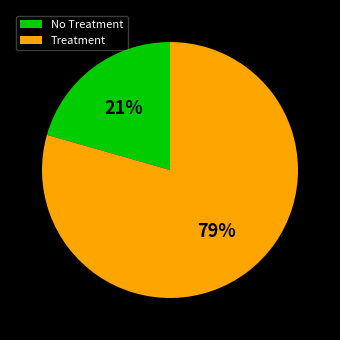

Is there a majority slice in this chart?

Yes